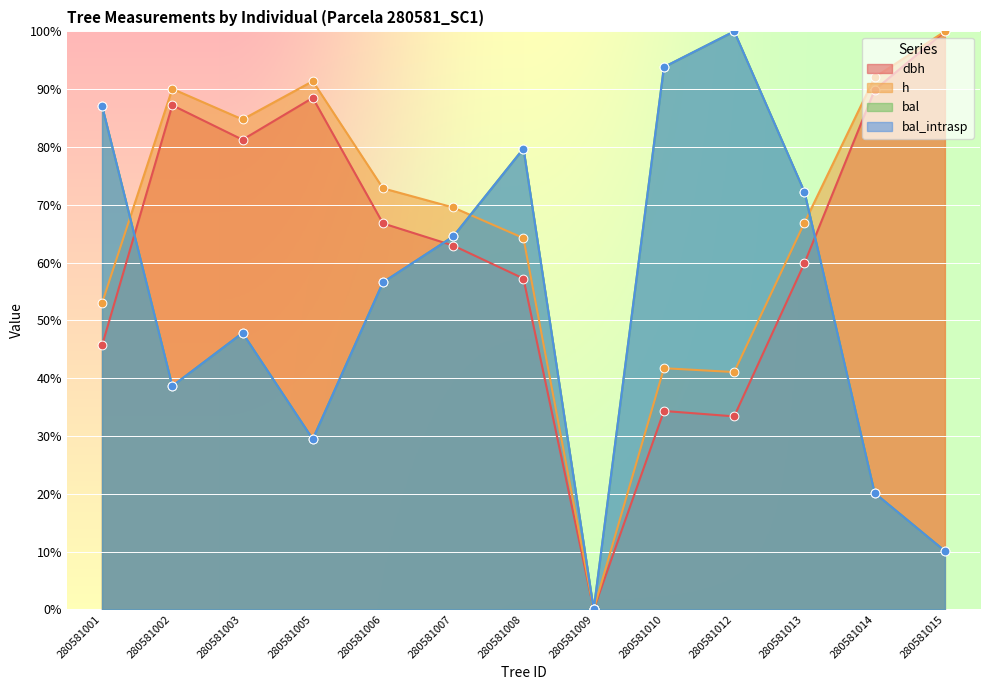

Which series has the largest total across all categories?

h